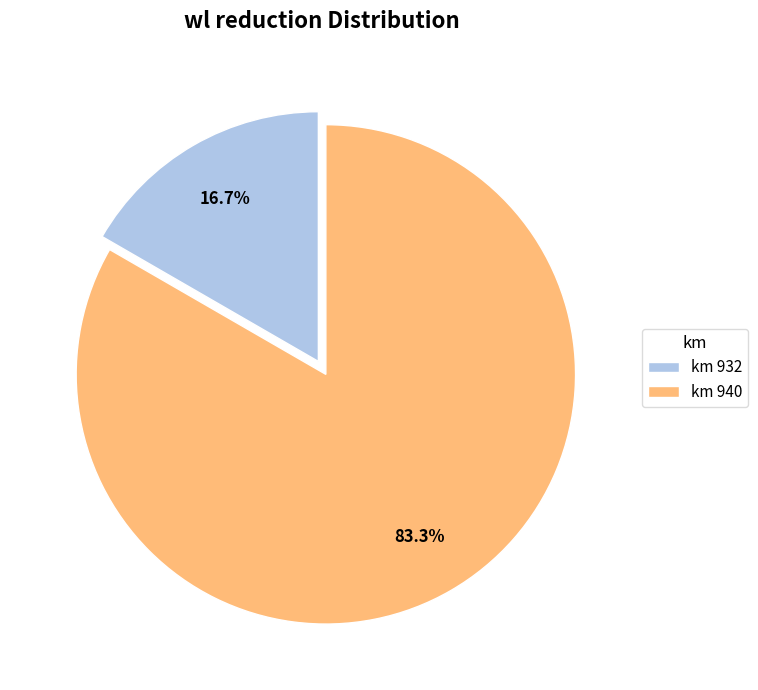

How many slices are in this pie chart?

2